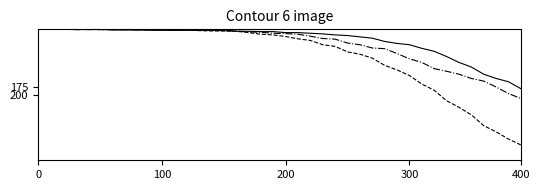

Does the chart have visible grid lines?

No